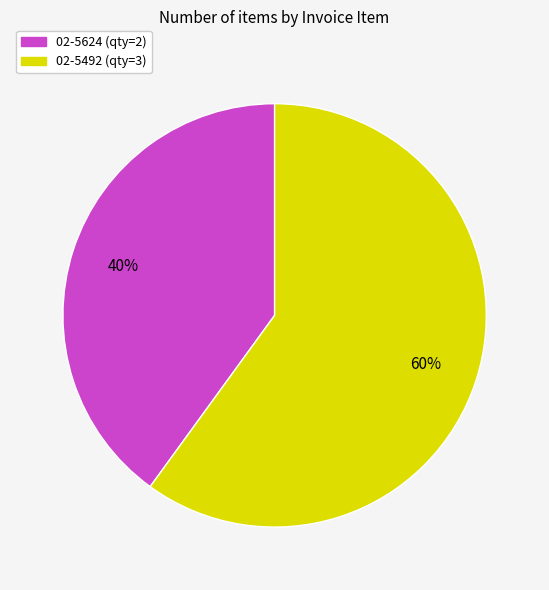

Is the sum of 02-5624 and 02-5492 greater than half?

Yes